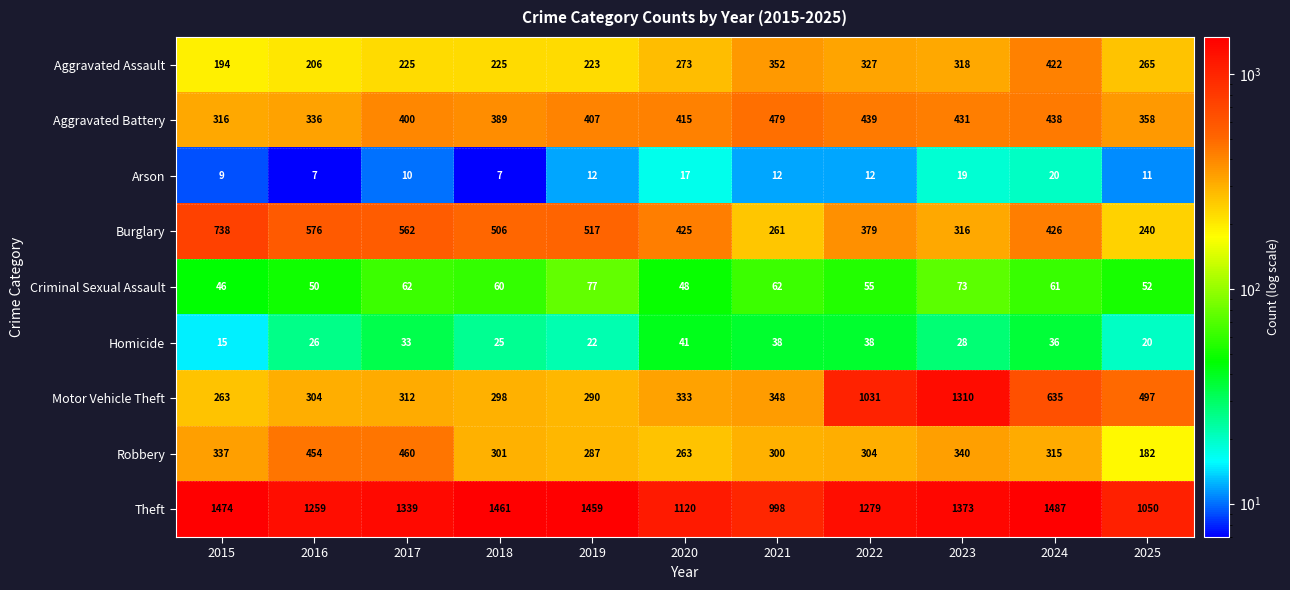

What is the difference between the second highest and minimum values in the Aggravated Assault series?

158